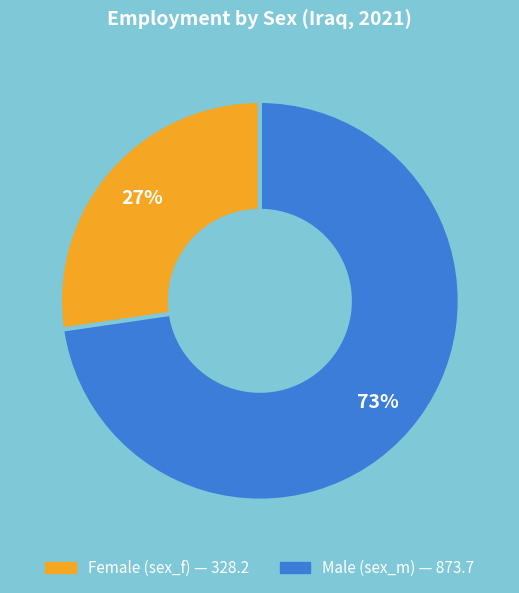

Does any single category account for the majority?

Yes